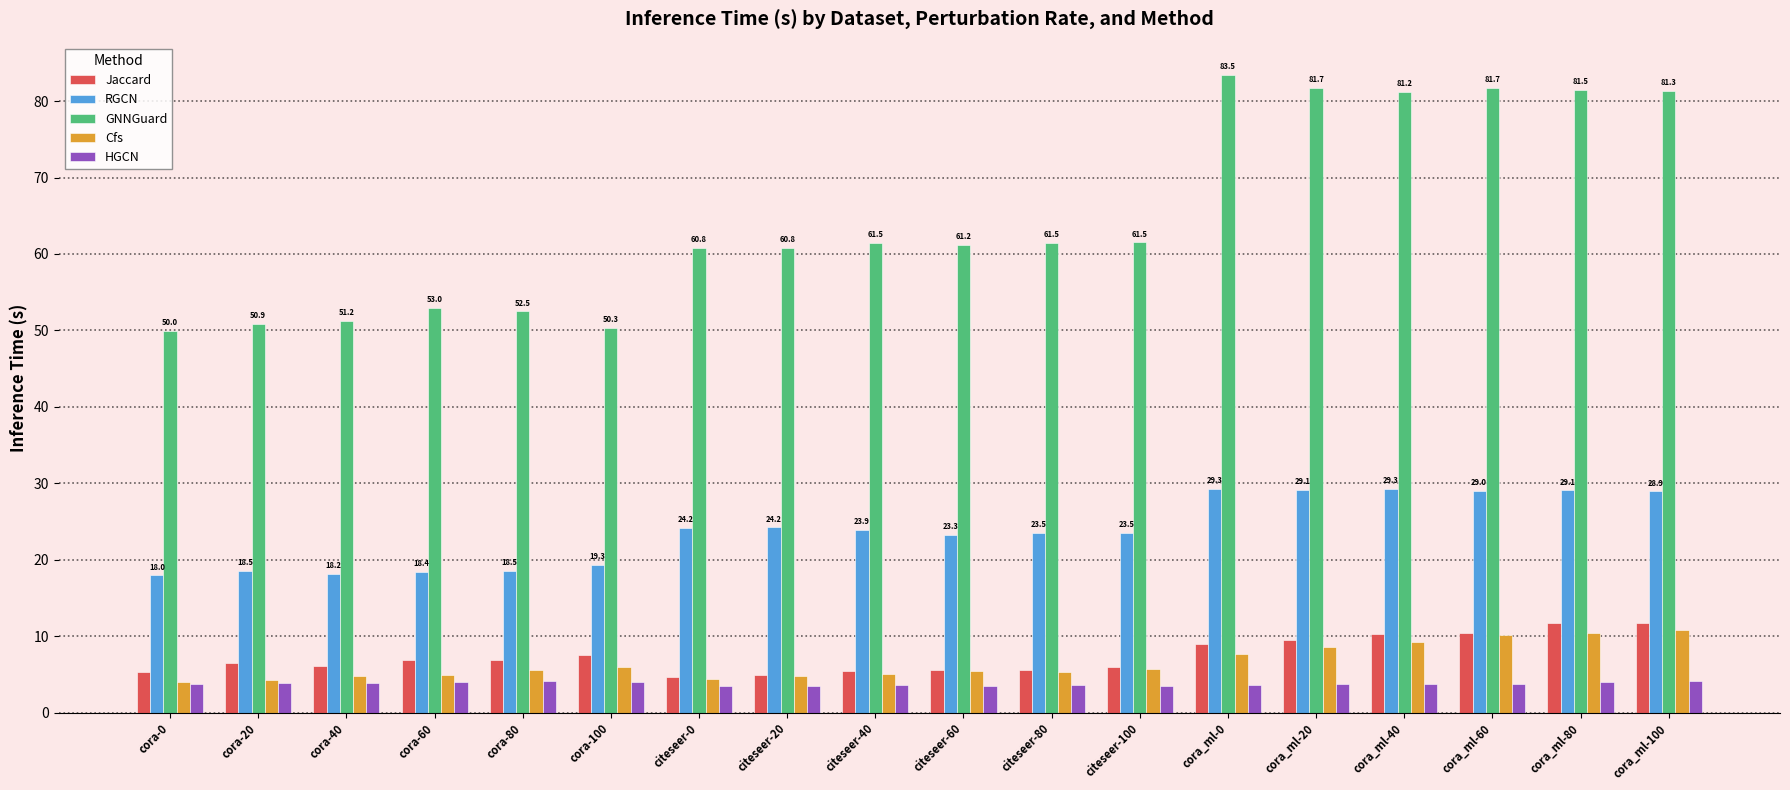

Which series has the largest range (max minus min)?

GNNGuard